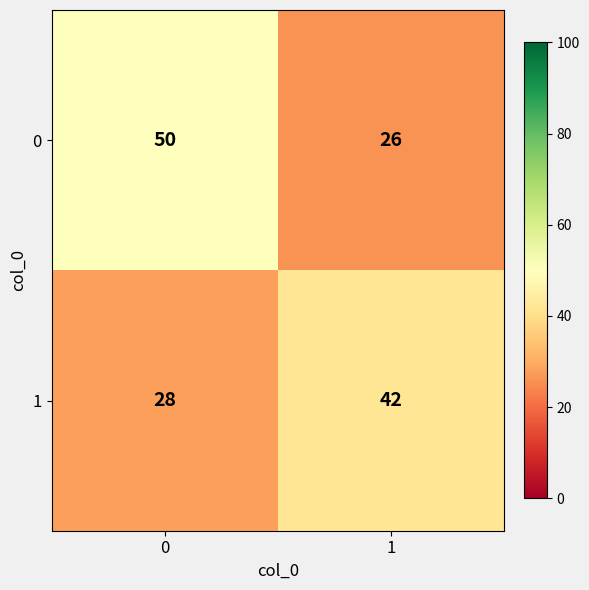

What is the spread (max minus min) of values at 1?

16